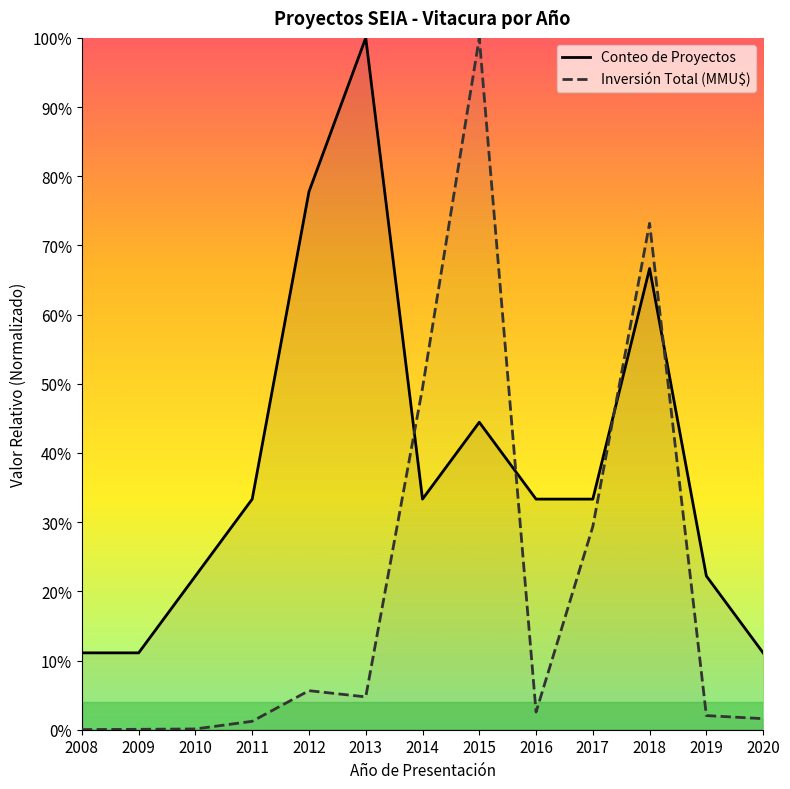

Between 2011 and 2016, which series saw the biggest shift?

Inversión Total (MMU$)